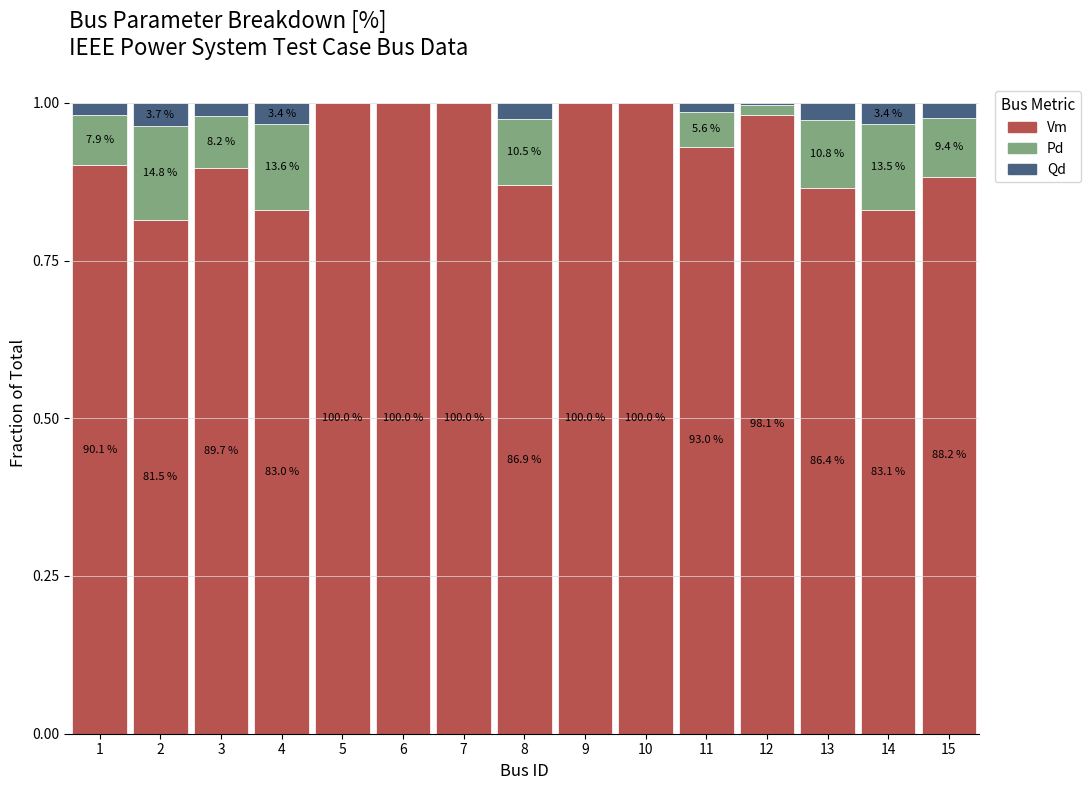

The Pd series shows 0.0 at 9. True or false?

True